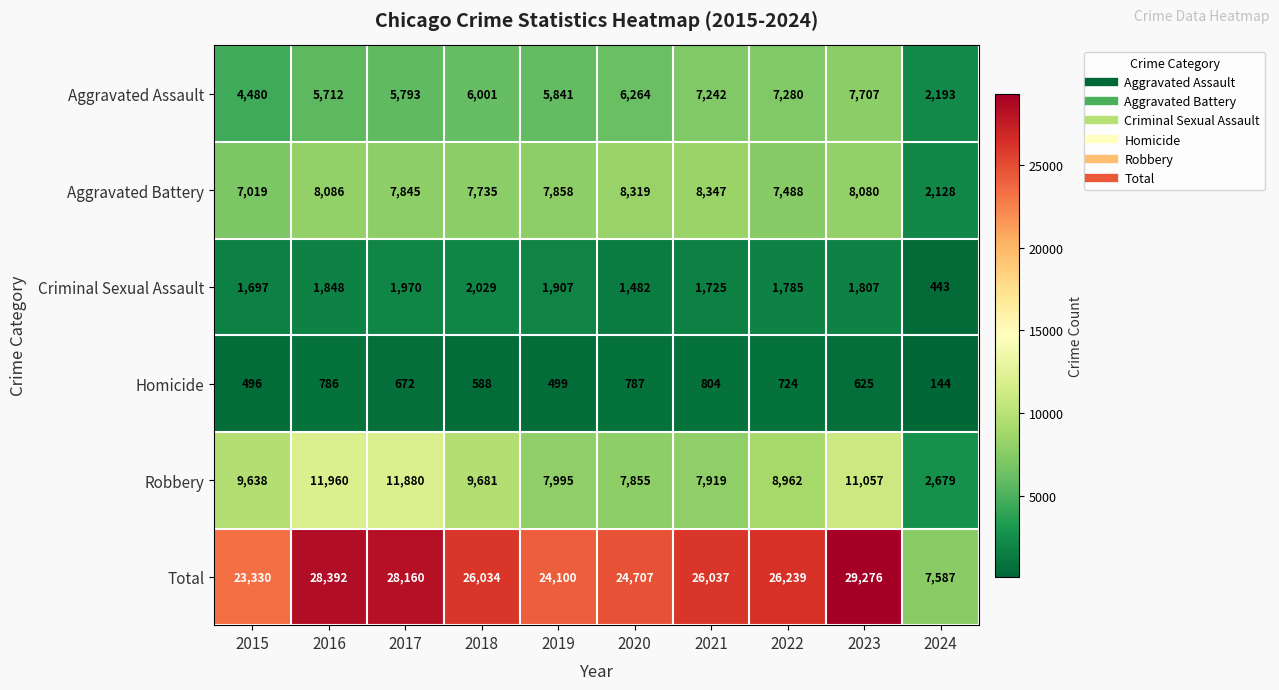

What is the minimum value shown in the chart?

144